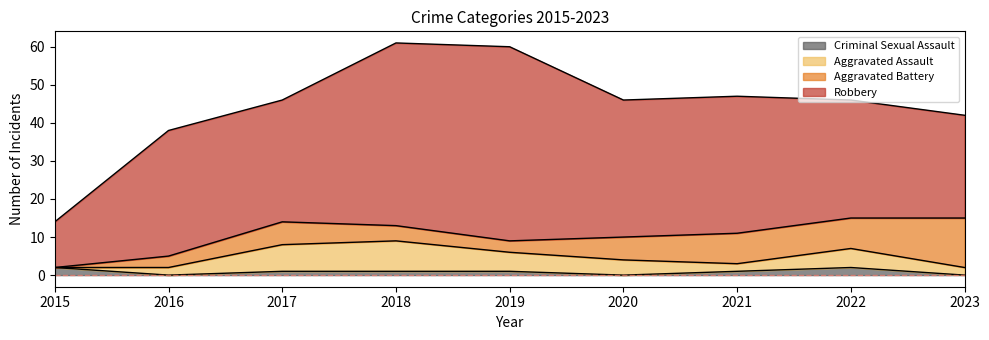

Which series has the widest spread of values?

Robbery